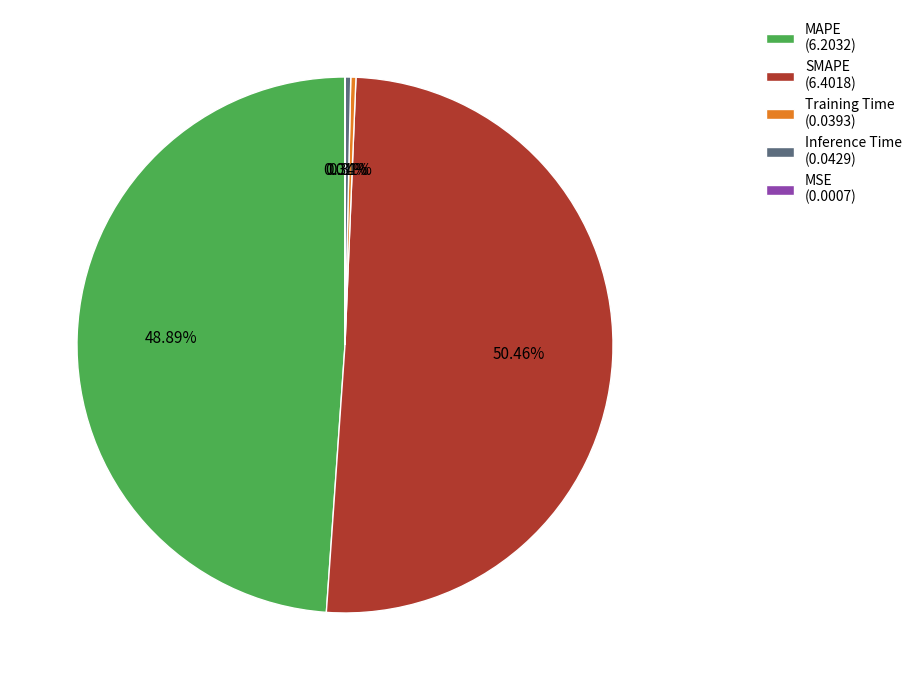

Is there any slice that represents more than half of the pie?

Yes